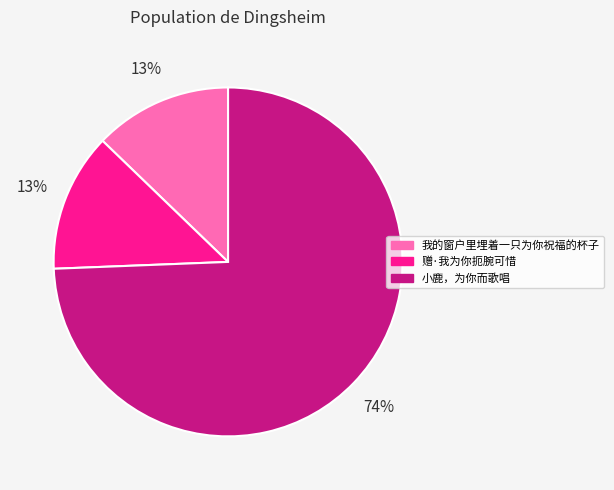

To the nearest percent, what percentage of the pie is 我的窗户里埋着一只为你祝福的杯子?

13%